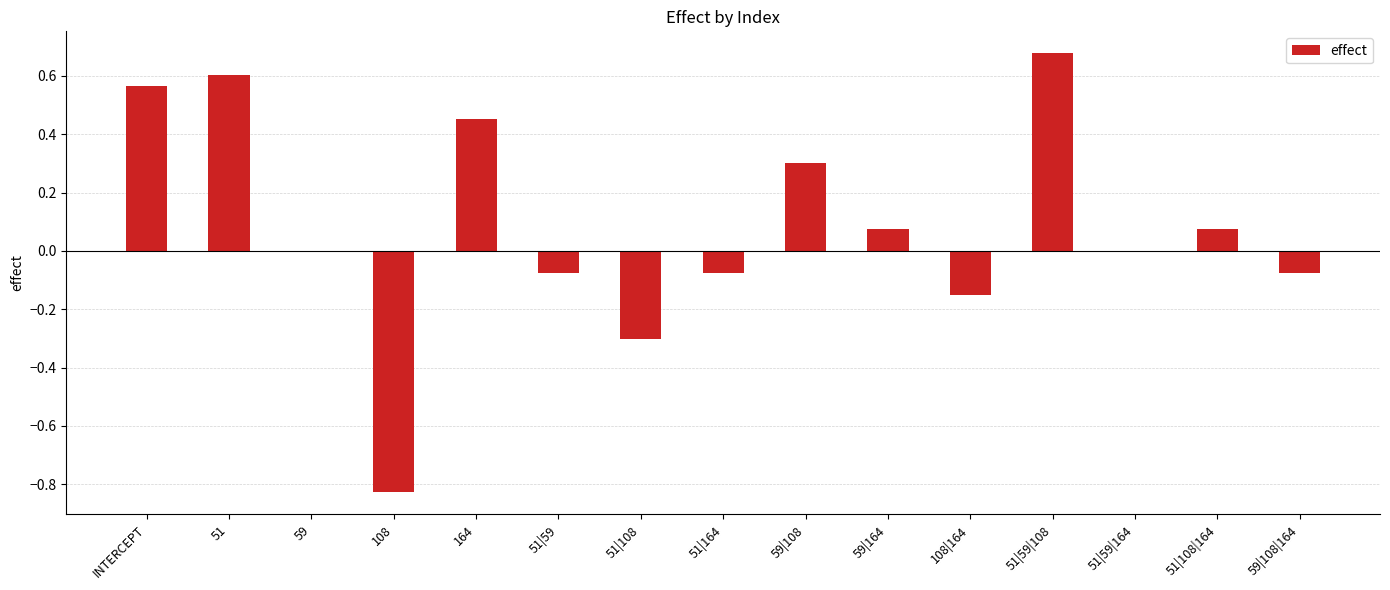

Is it true that the value at 59|164 is 0.0?

False